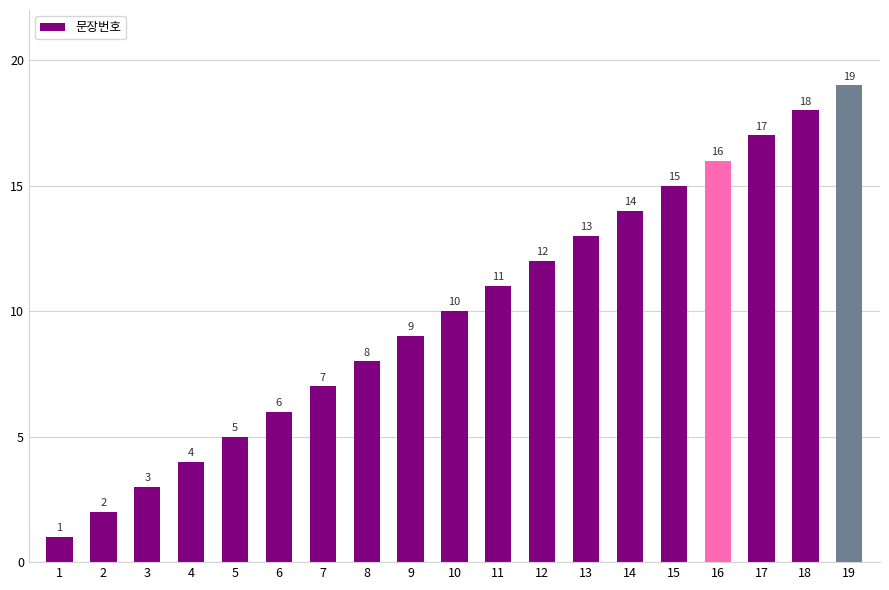

True or false: the data shows 14 at 10.

False